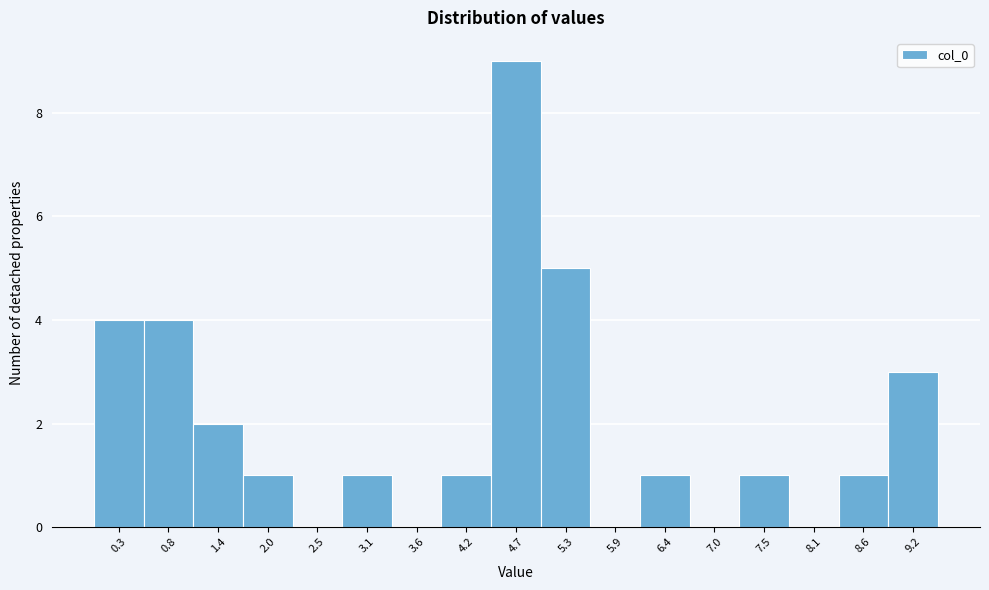

Reading left to right, transcribe this chart: for each bar, give the range it covers on the x-axis and its height. Neither the bar edges nor the heights are printed on the chart, so give them approximately, as read against the axes.

0.0 to 0.6: 4
0.6 to 1.1: 4
1.1 to 1.7: 2
1.7 to 2.2: 1
2.2 to 2.8: 0
2.8 to 3.3: 1
3.3 to 3.9: 0
3.9 to 4.5: 1
4.5 to 5.0: 9
5.0 to 5.6: 5
5.6 to 6.1: 0
6.1 to 6.7: 1
6.7 to 7.2: 0
7.2 to 7.8: 1
7.8 to 8.4: 0
8.4 to 8.9: 1
8.9 to 9.5: 3